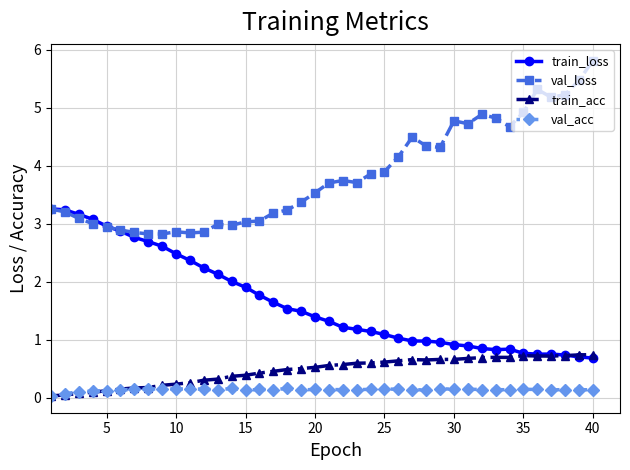

What is the value of the train_loss point at the 26th from the left?

1.0